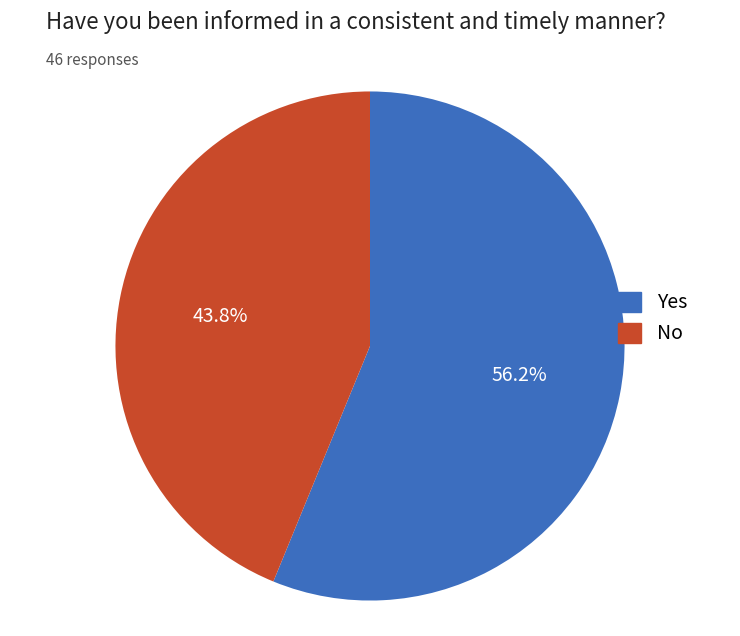

Combined, what portion of the pie is Yes and No?

100.0%